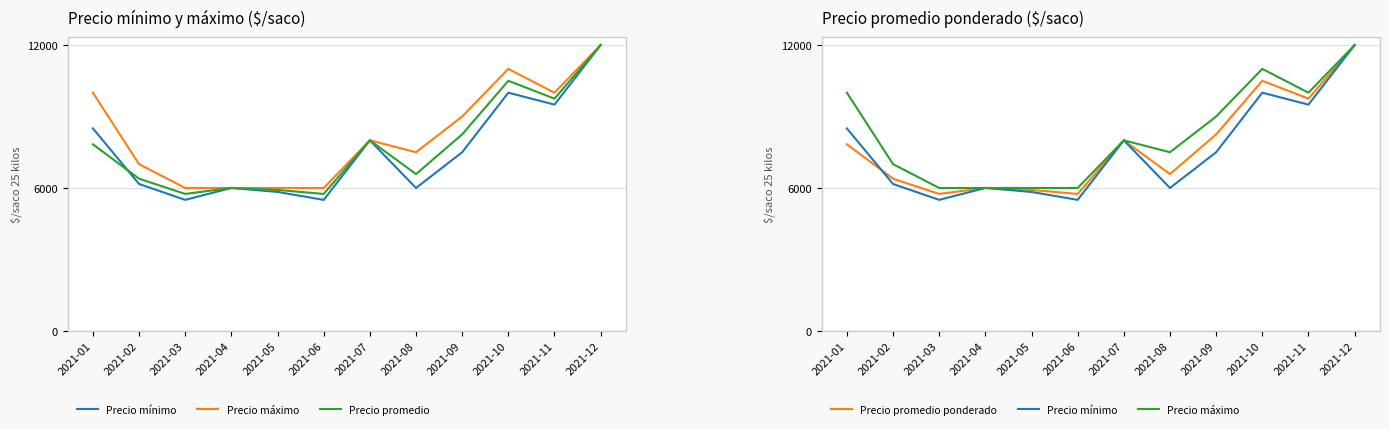

What is the average value of the Precio máximo series?

8208